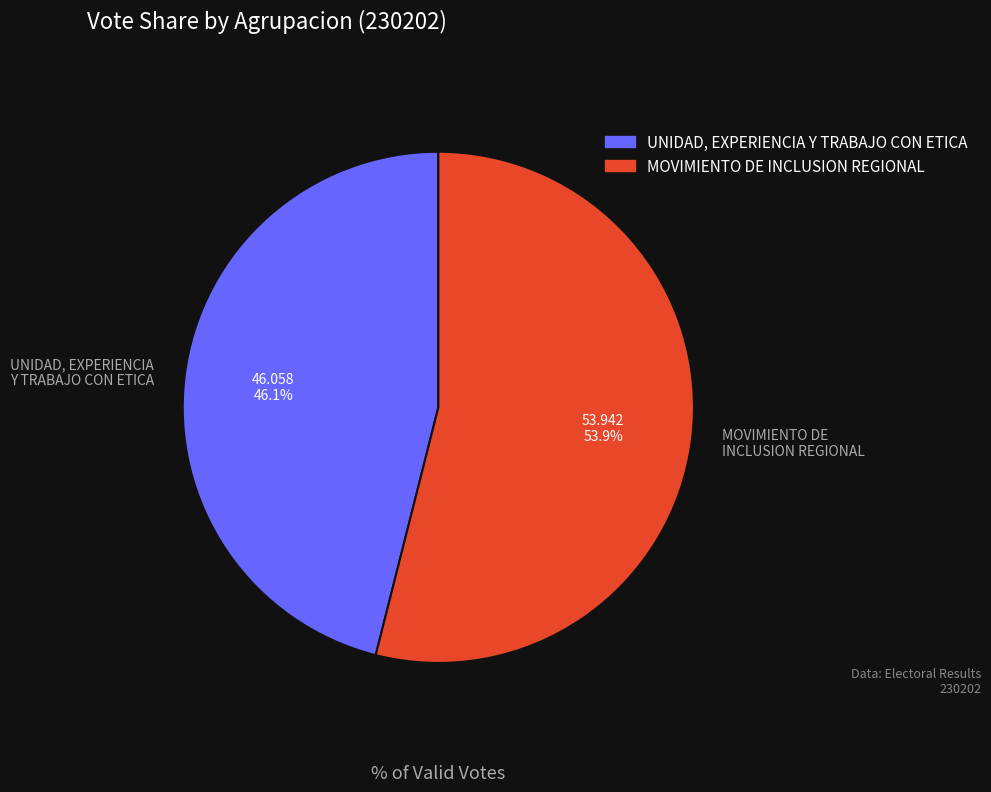

To the nearest percent, what is the difference between the MOVIMIENTO DE INCLUSION REGIONAL and UNIDAD, EXPERIENCIA Y TRABAJO CON ETICA slice percentages?

8%